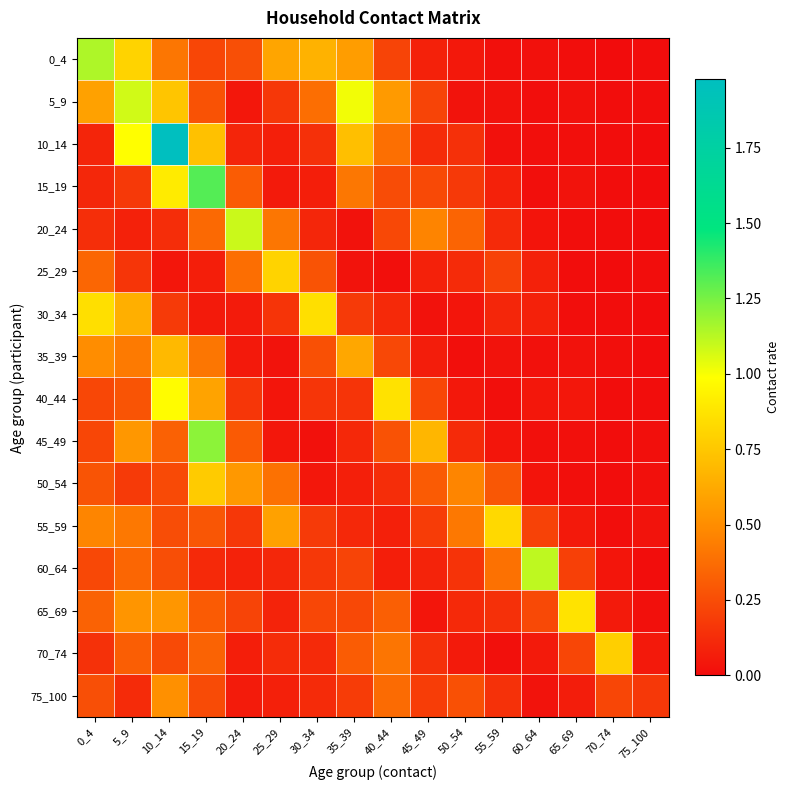

At 15_19, list the series in order from largest to smallest.

15_19, 45_49, 50_54, 10_14, 40_44, 35_39, 20_24, 70_74, 65_69, 55_59, 5_9, 75_100, 0_4, 60_64, 25_29, 30_34